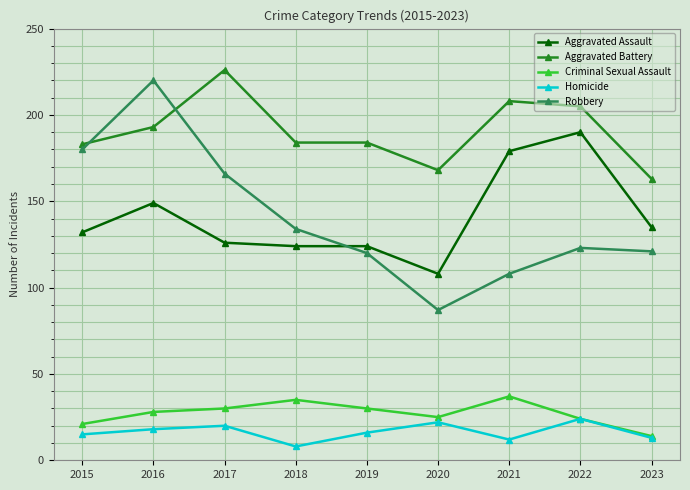

True or false: Homicide and Robbery intersect in this chart.

False